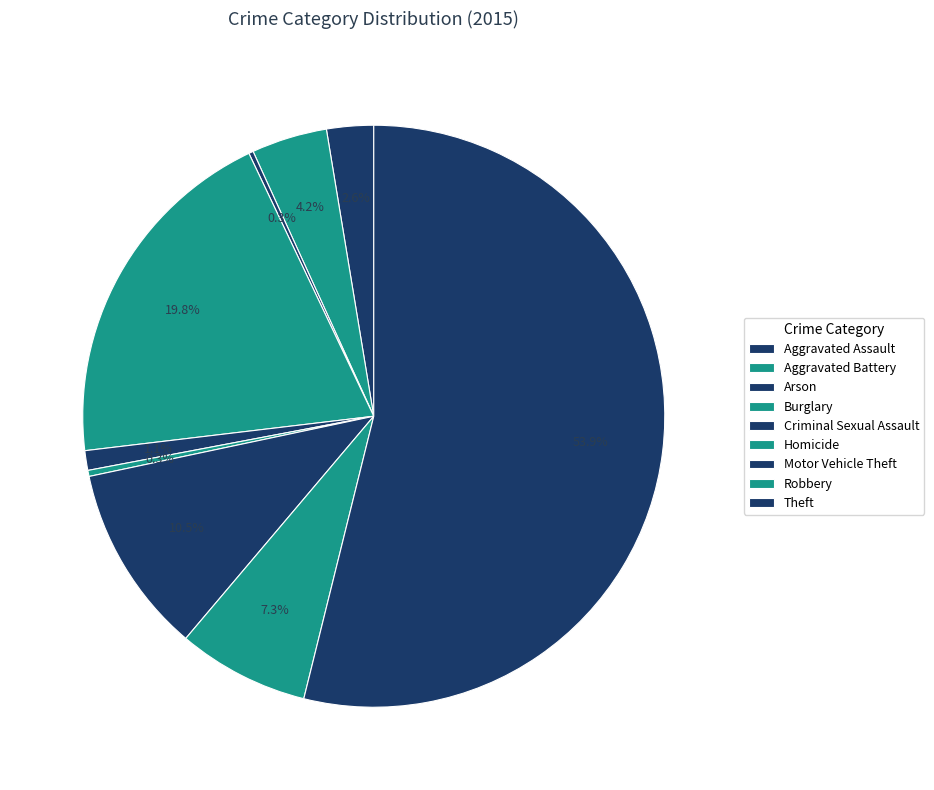

To the nearest percent, what is the difference between the Robbery and Motor Vehicle Theft slice percentages?

3%